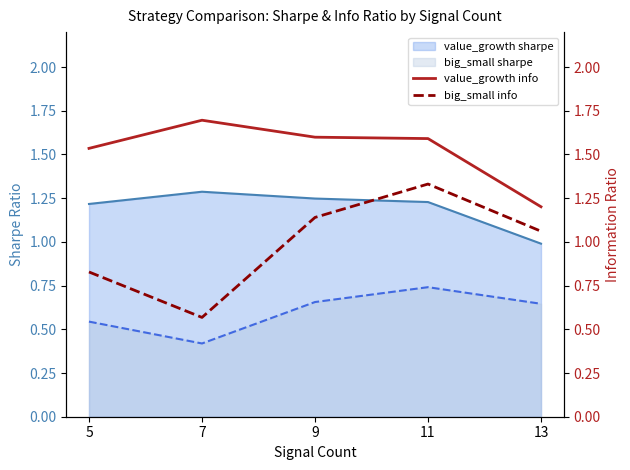

True or false: value_growth info and big_small info intersect in this chart.

False